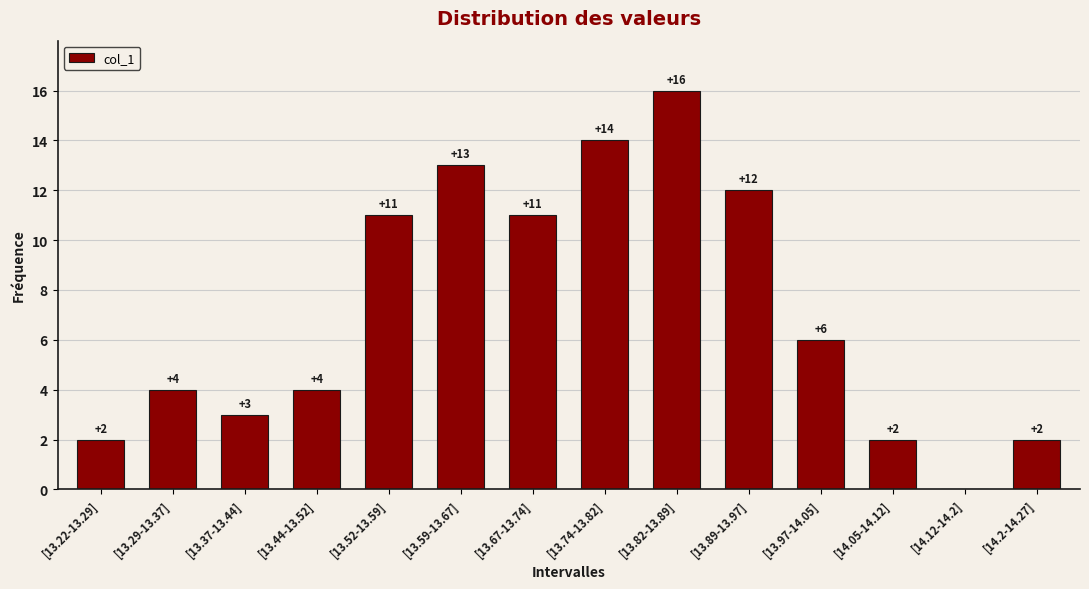

What is the change in value from [13.44-13.52] to [13.89-13.97]?

+8